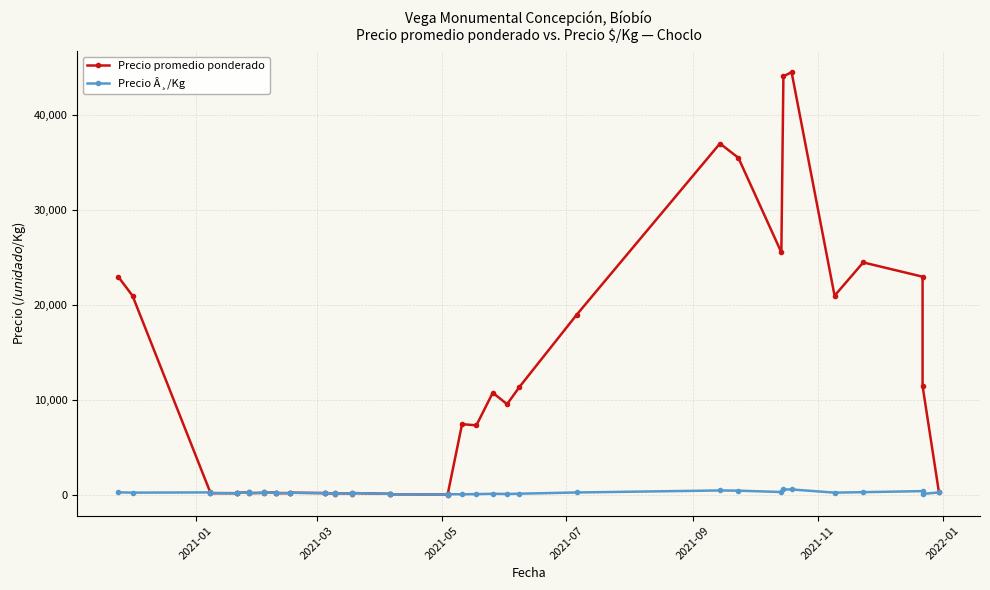

How many values in the Precio Â¸/Kg series are below 280?

20